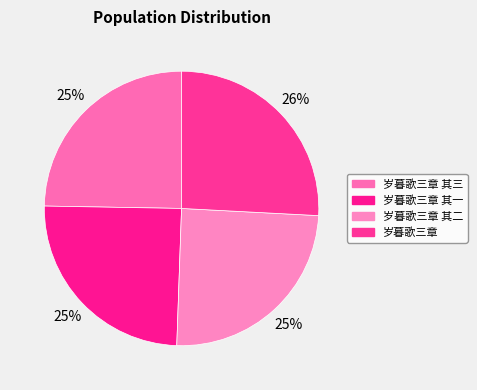

What is the smallest slice in the pie chart?

岁暮歌三章 其一